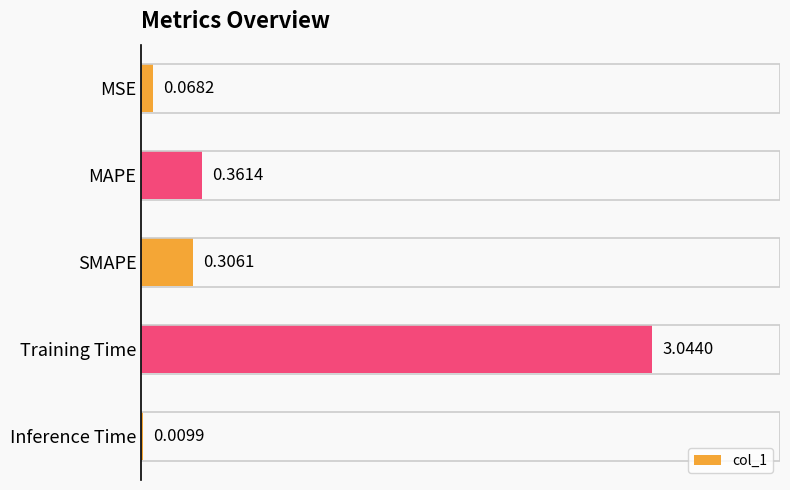

Between SMAPE and MSE, which is larger?

SMAPE